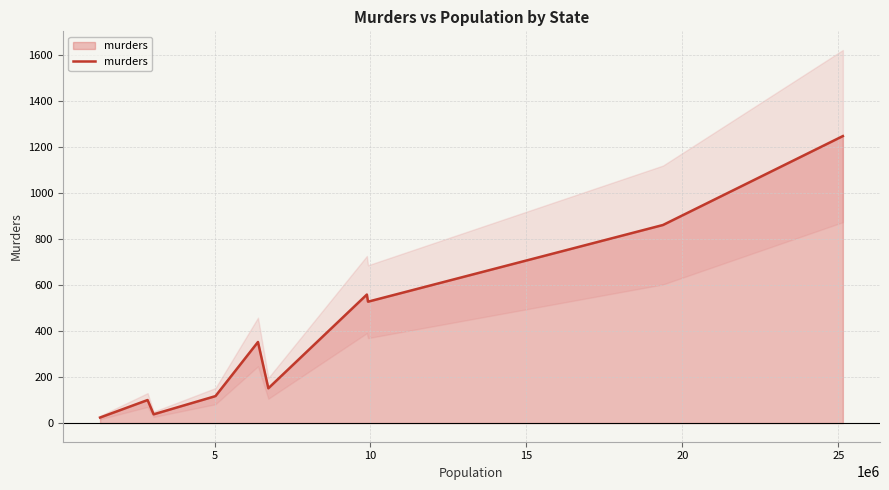

Does the chart display data point markers on the line(s)?

No